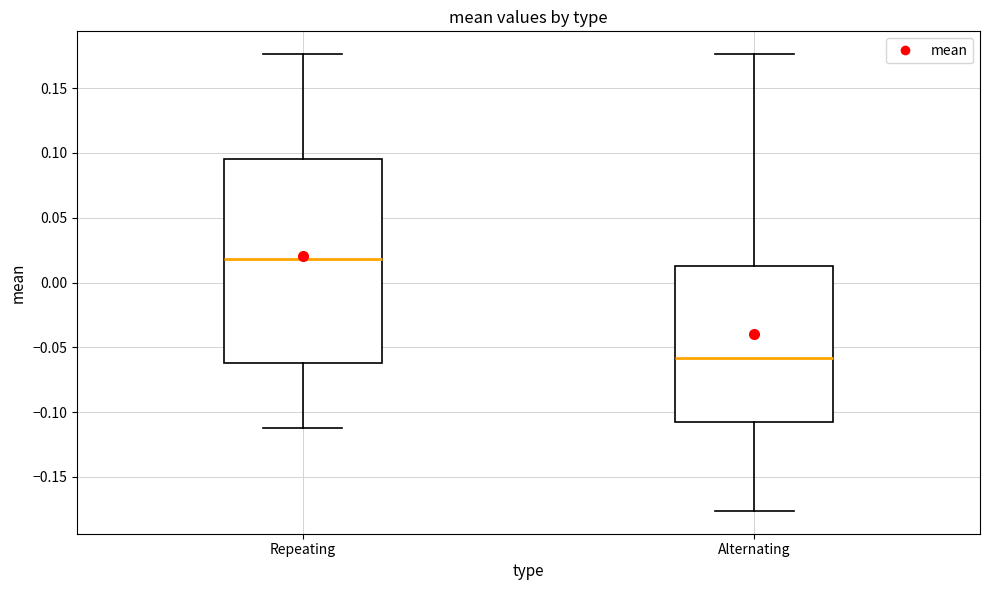

Reading left to right, read every box against the y-axis: the position of its median line, the range the box covers, and the ends of its whiskers. The values are not printed on the chart, so give them approximately, as read against the axis.

Repeating: median 0.020, box -0.060 to 0.095, whiskers -0.110 to 0.175
Alternating: median -0.060, box -0.110 to 0.010, whiskers -0.175 to 0.175